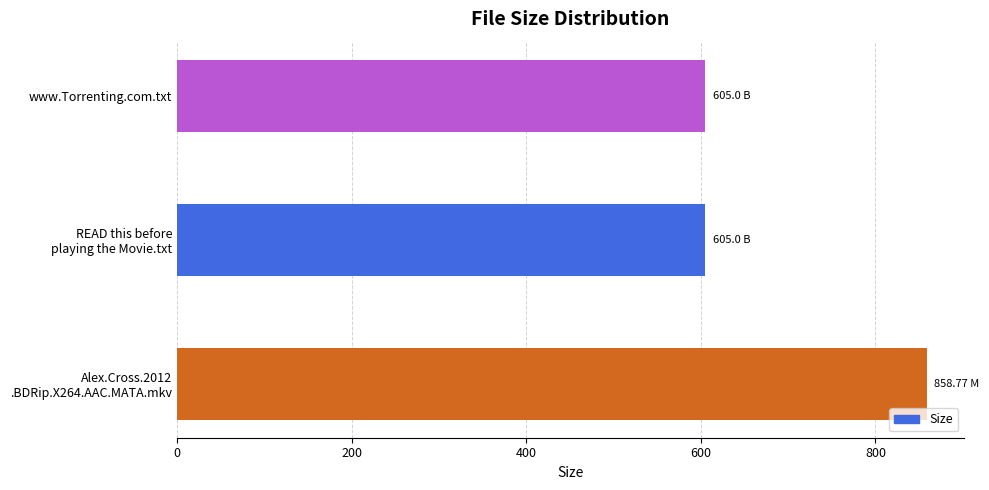

What is the difference between the maximum and second lowest values?

253.8